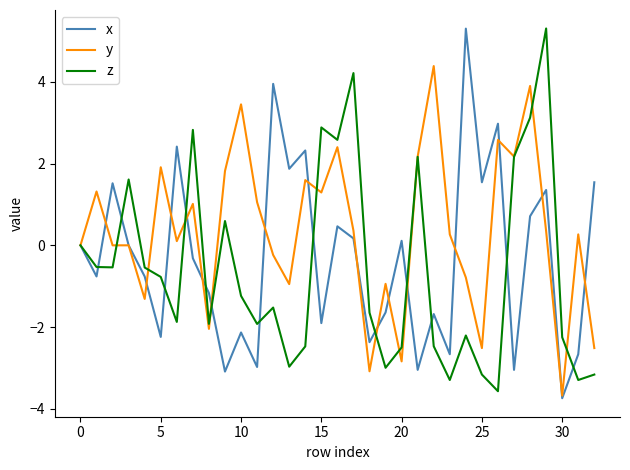

What is the highest value of the x series?

5.3